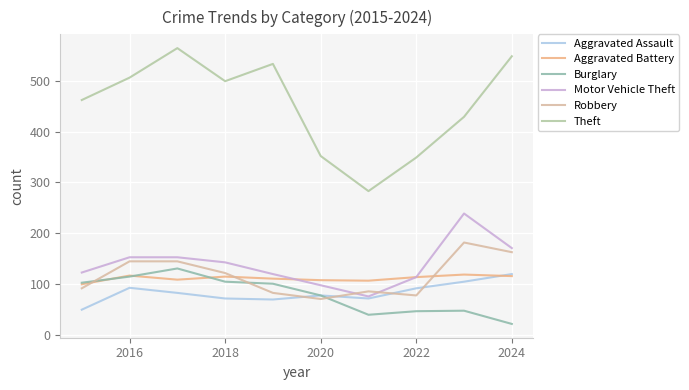

What is the maximum value shown in the chart?

564